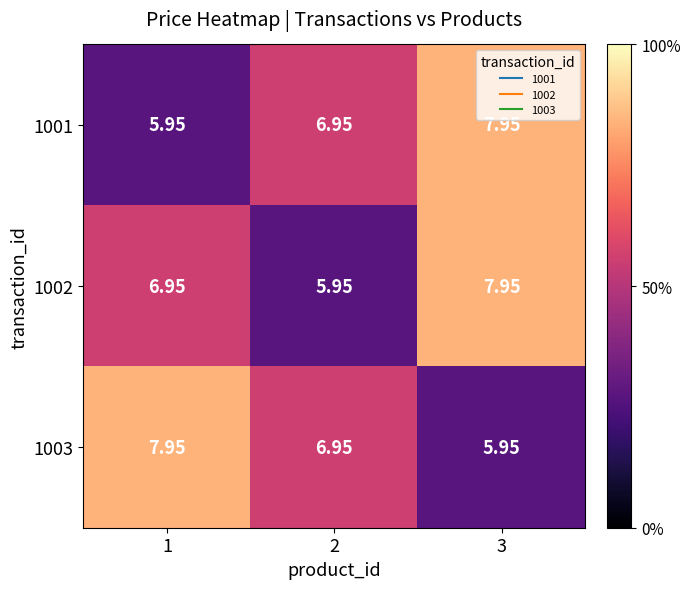

At how many categories does at least one series exceed 5?

3